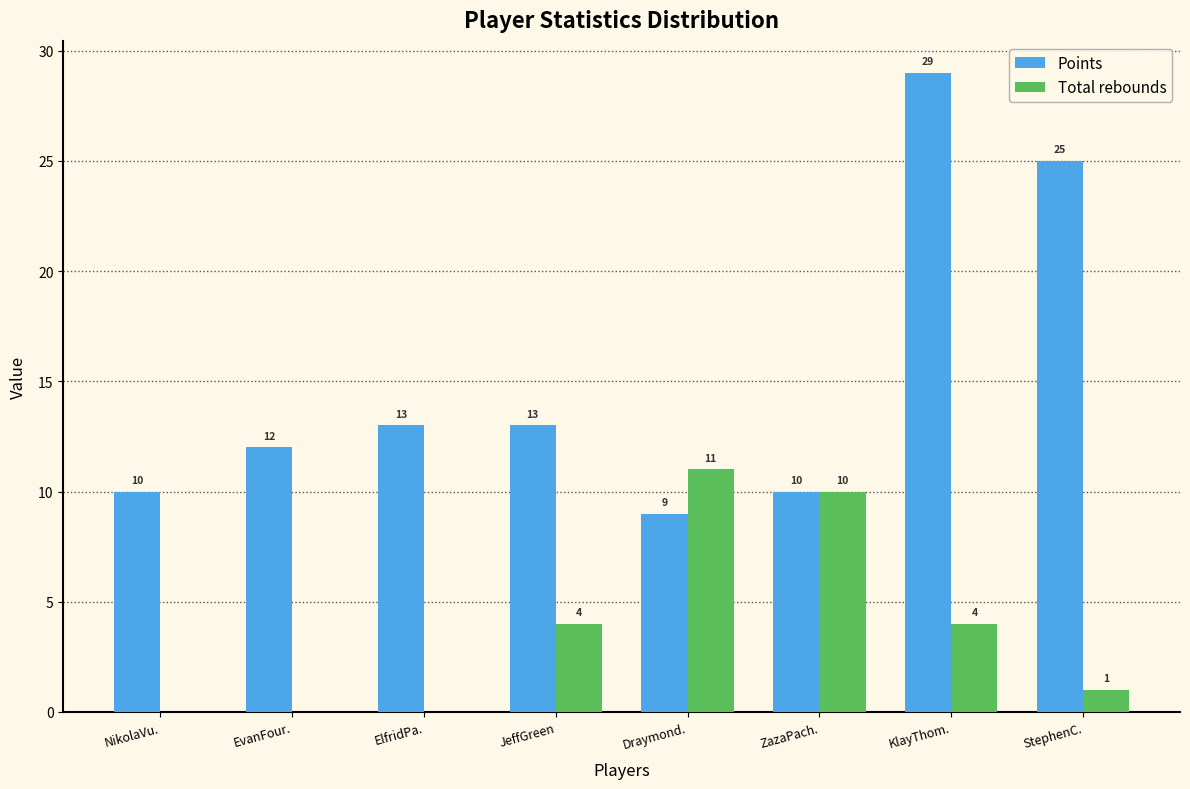

Reading left to right, transcribe all the data shown in this chart.

Points: NikolaVu.=10	EvanFour.=12	ElfridPa.=13	JeffGreen=13	Draymond.=9	ZazaPach.=10	KlayThom.=29	StephenC.=25
Total rebounds: NikolaVu.=0	EvanFour.=0	ElfridPa.=0	JeffGreen=4	Draymond.=11	ZazaPach.=10	KlayThom.=4	StephenC.=1